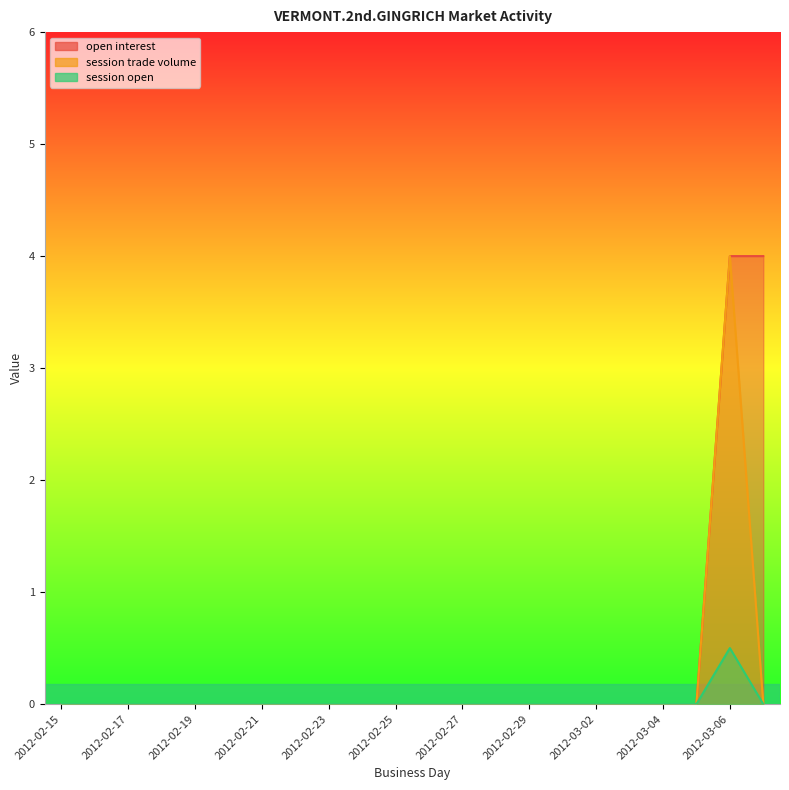

True or false: session trade volume and open interest cross at least once.

False